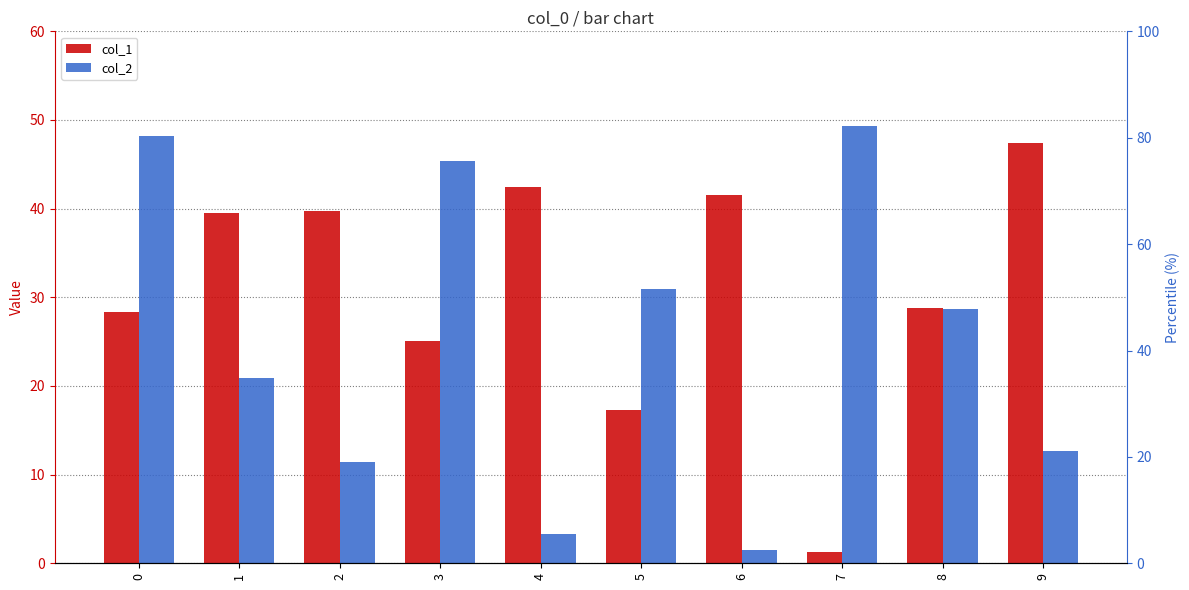

What is the value of the col_2 bar at the 4th from the left?

45.4